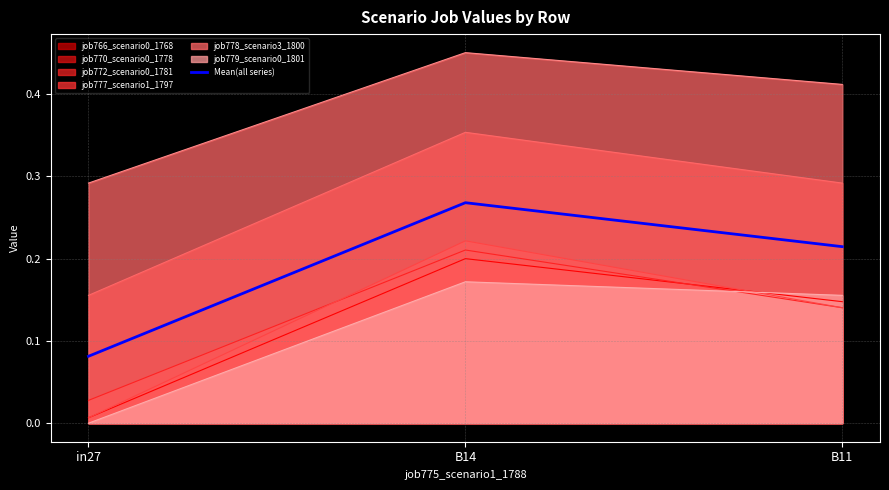

What is the label of the 3rd point from the right?

in27